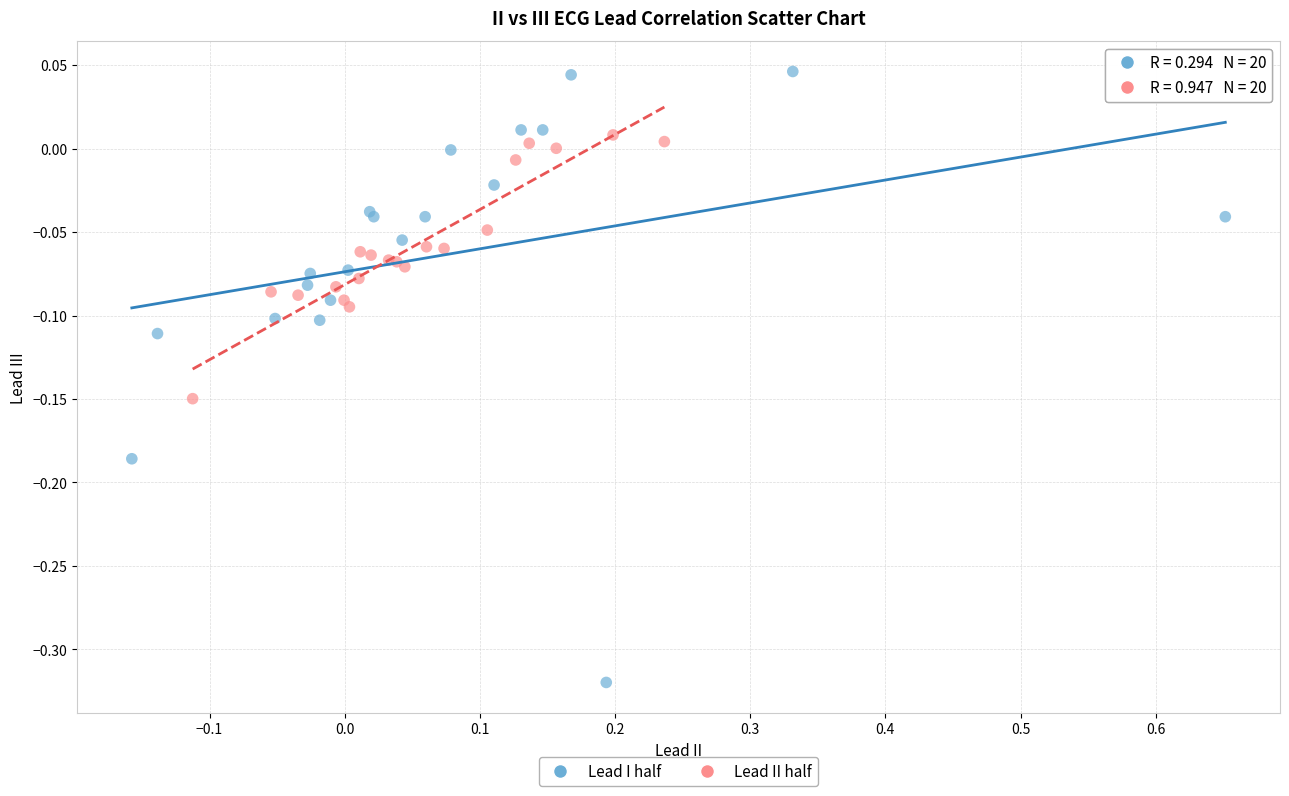

Which series has the largest Y range (max minus min)?

Lead I half